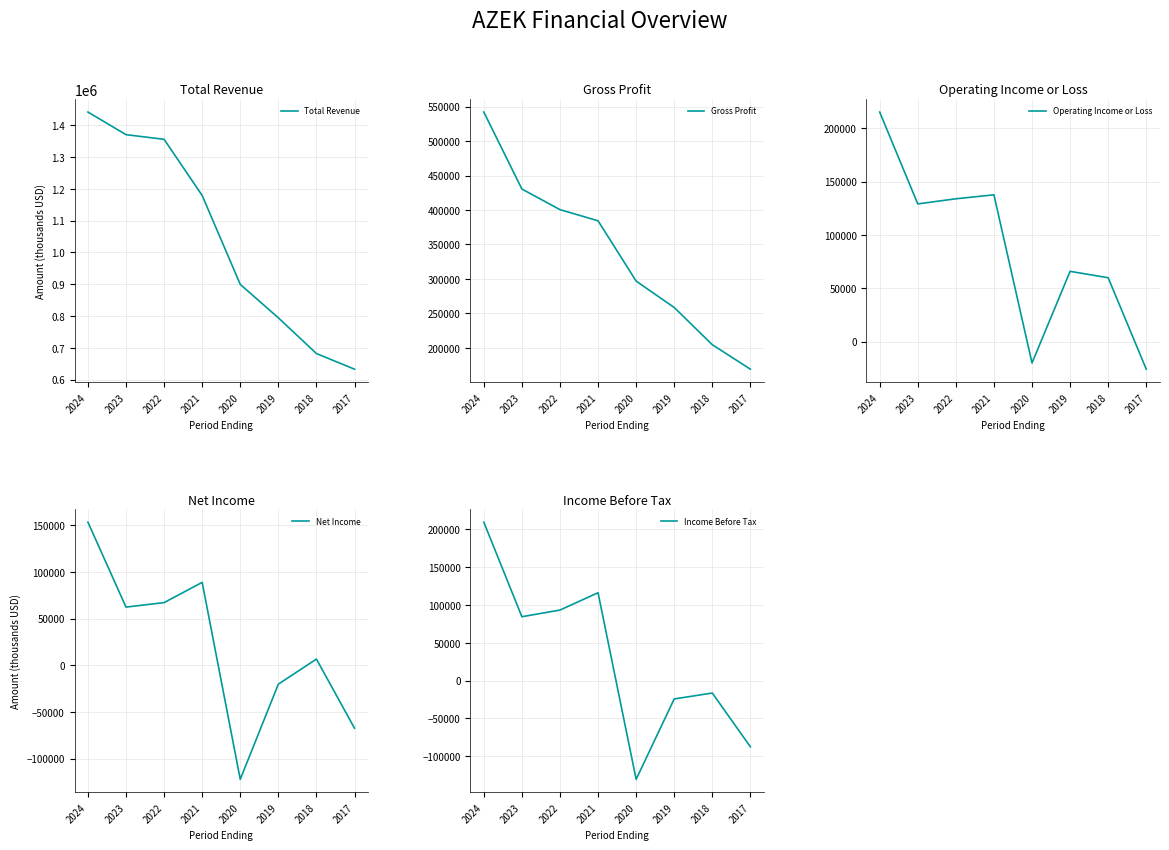

At which category is the sum across all series the highest?

2024